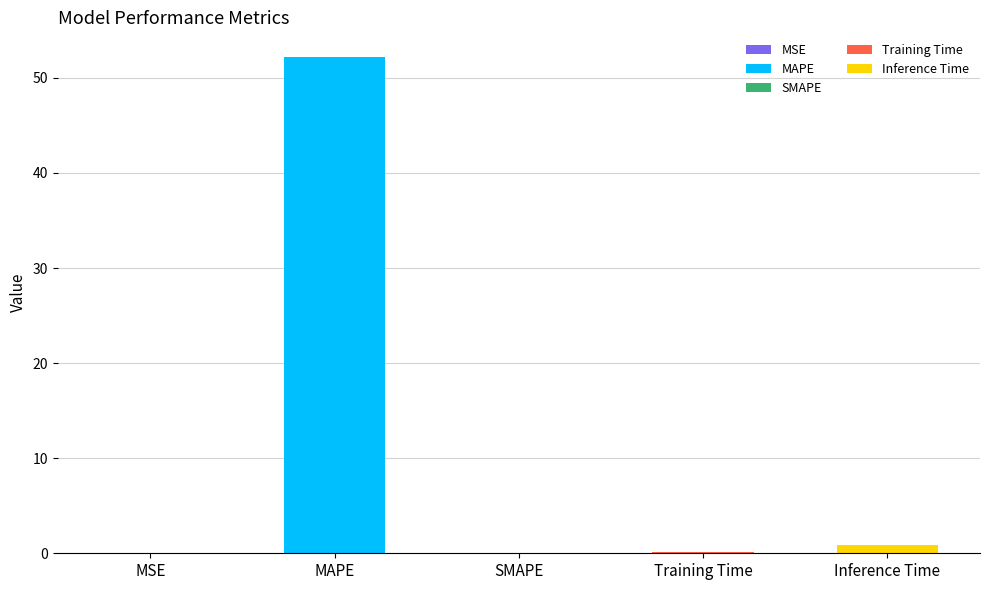

How many values exceed 0?

4